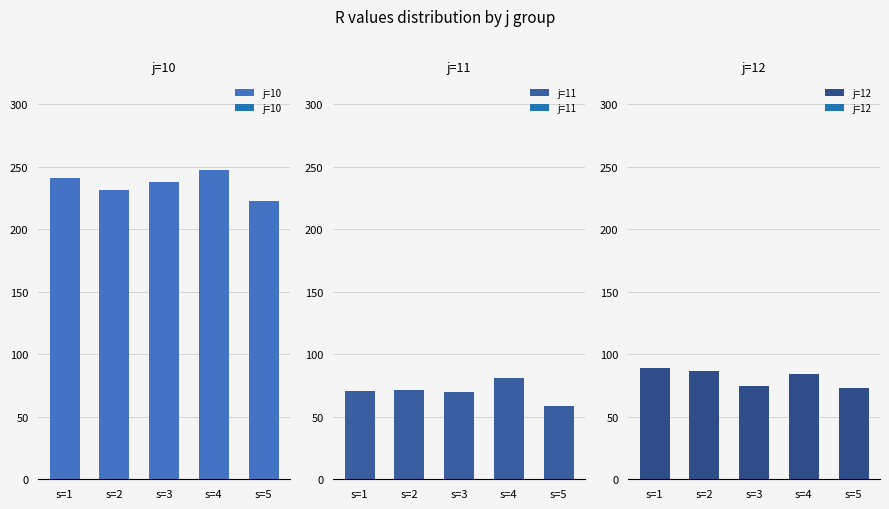

What is the value of the j=12 bar at the 2nd from the left?

86.5